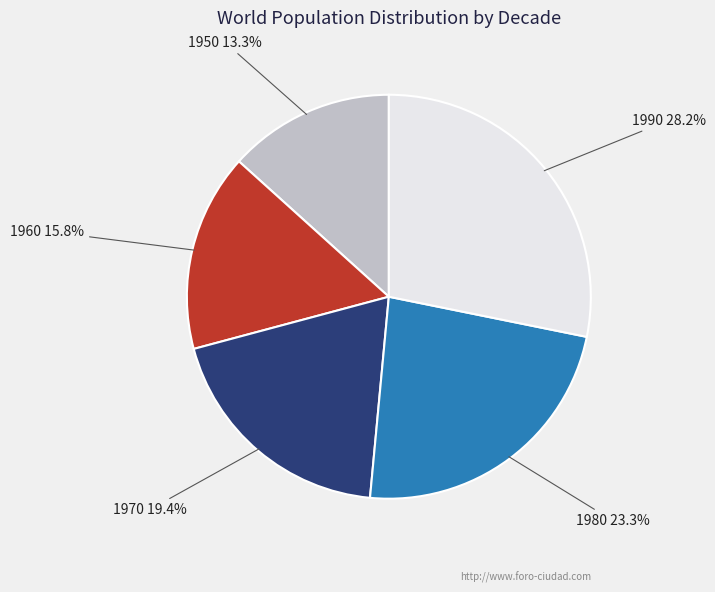

Is there any slice that represents more than half of the pie?

No